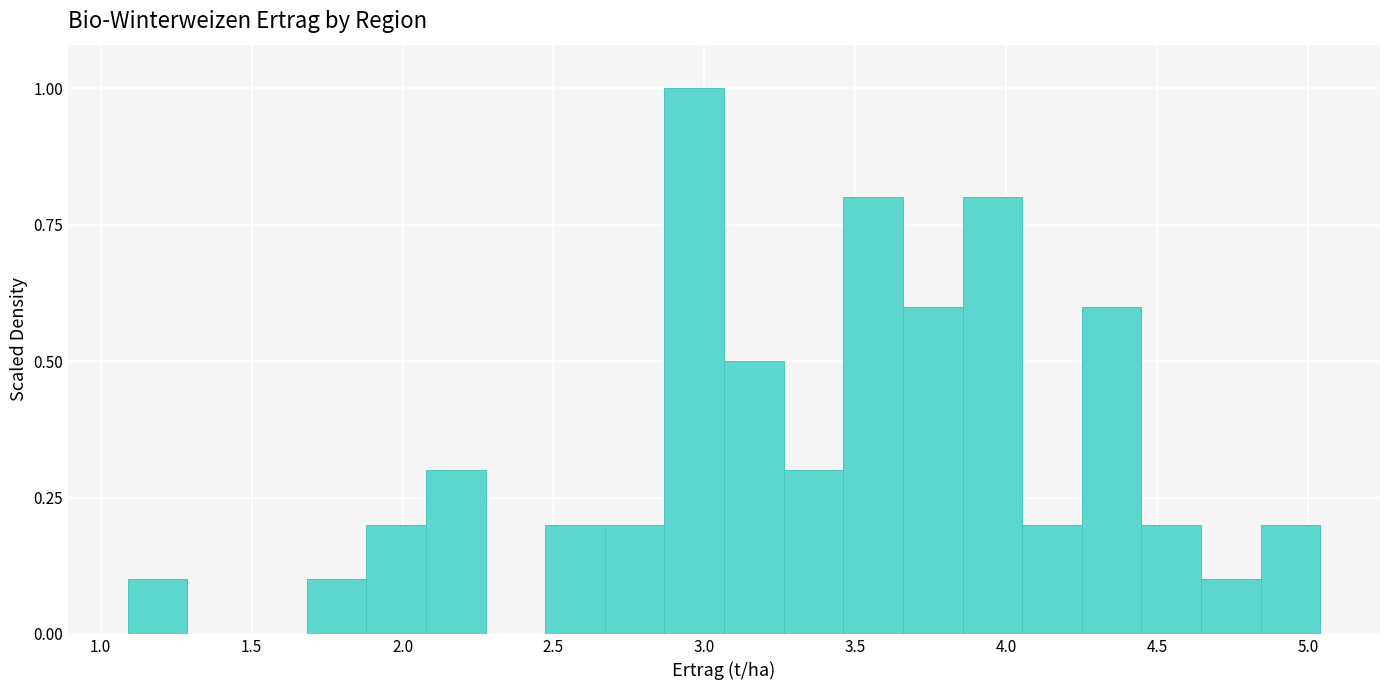

Read against the x-axis, roughly where is the centre of the tallest bar?

2.95